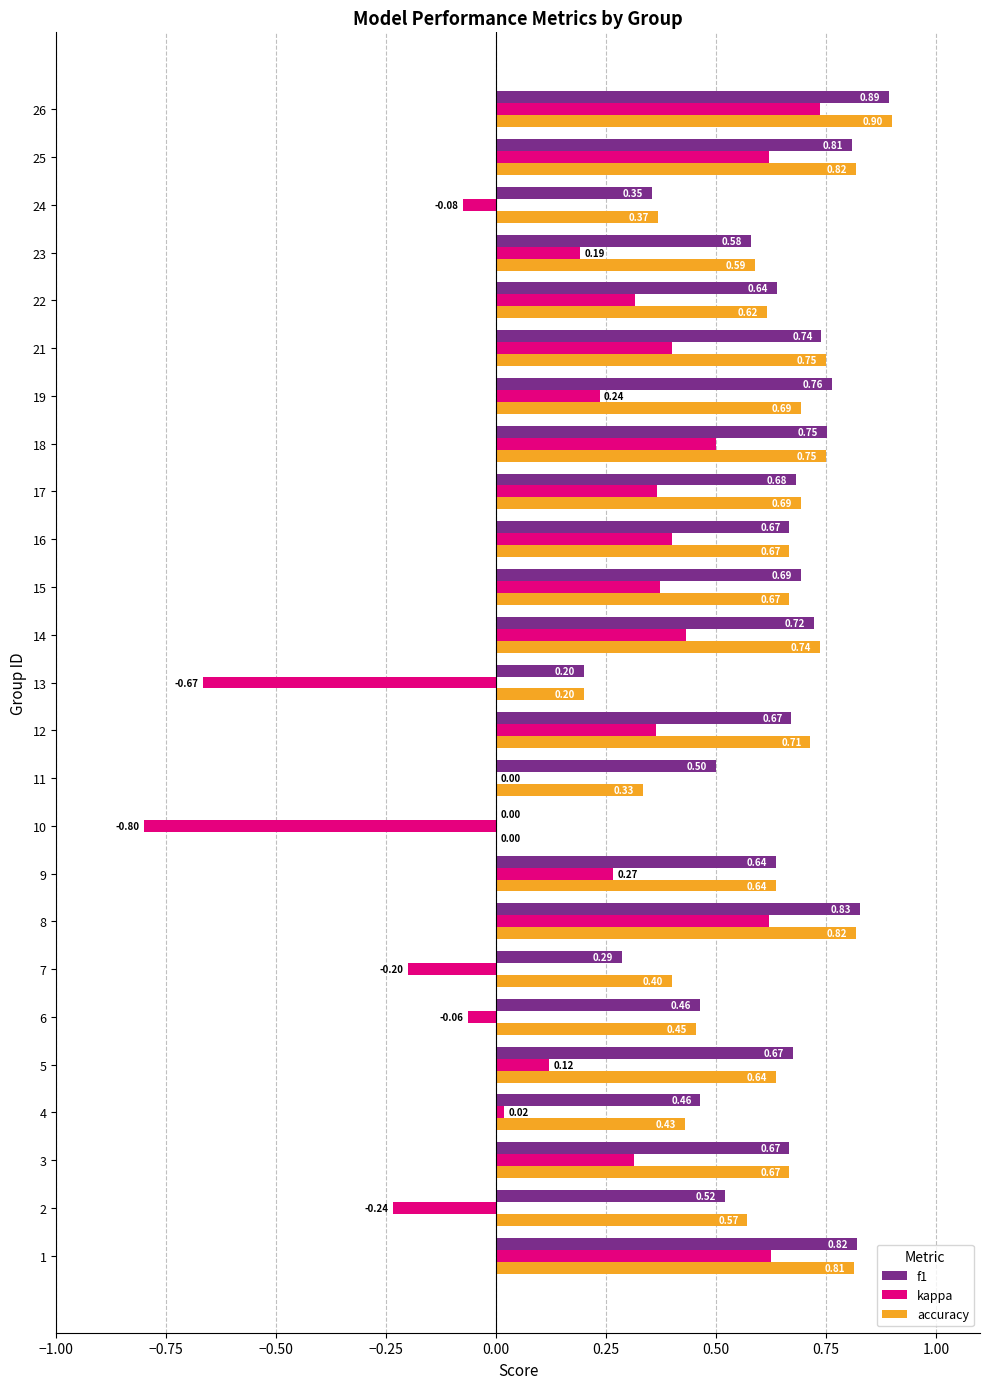

Between 21 and 24, which series saw the biggest shift?

kappa